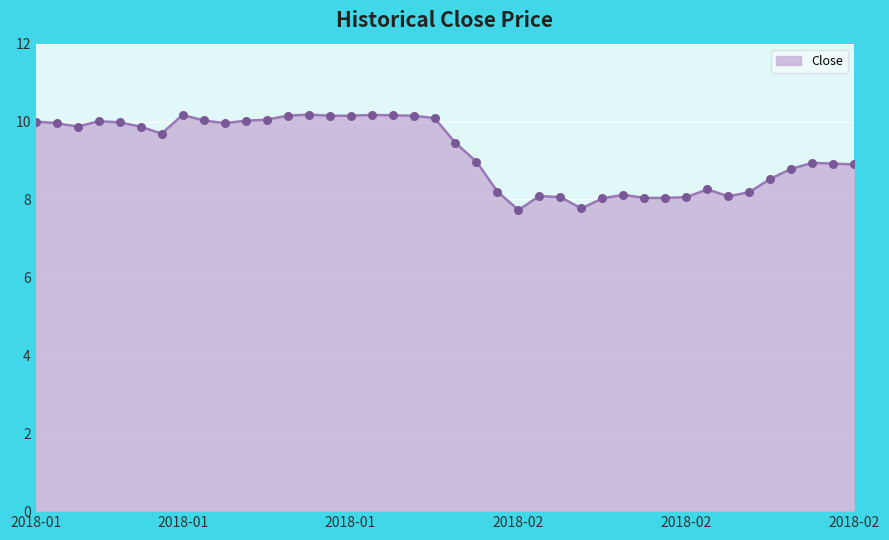

What is the difference between the maximum and minimum values?

2.5